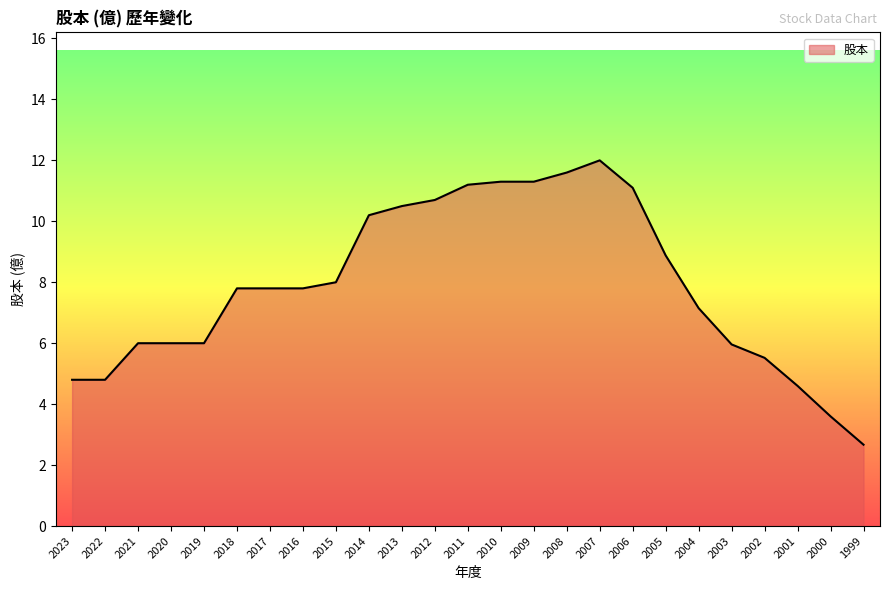

Count the number of values greater than 7.

15